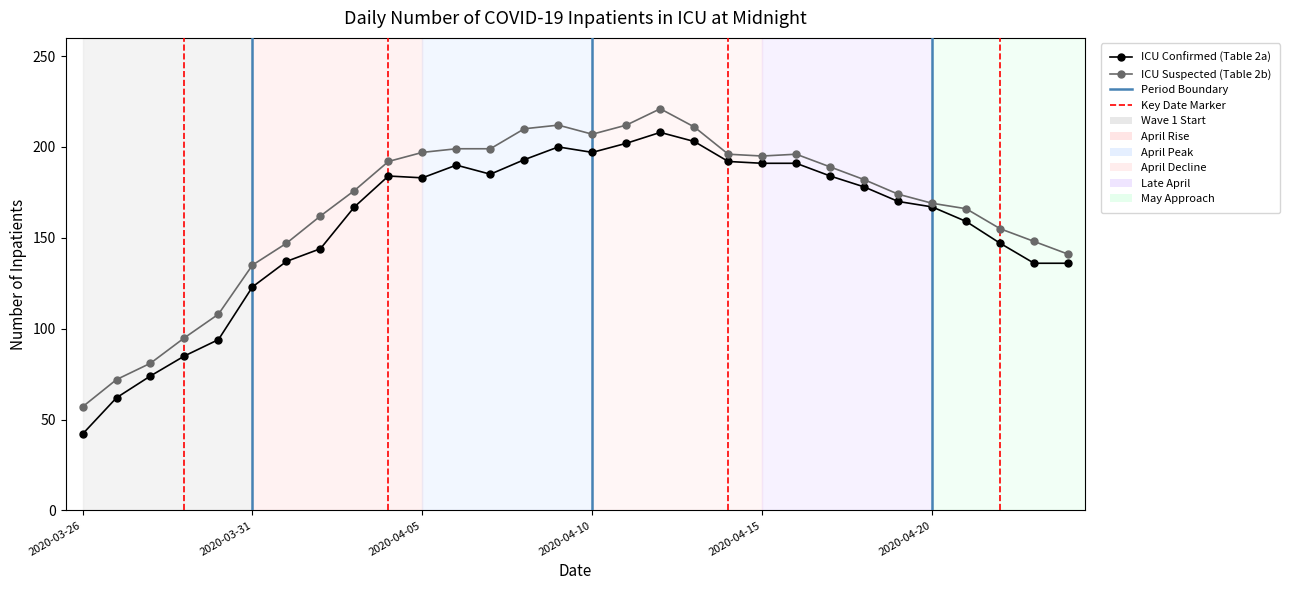

True or false: ICU Suspected (Table 2b) has more than 2 points higher than both neighbors.

True